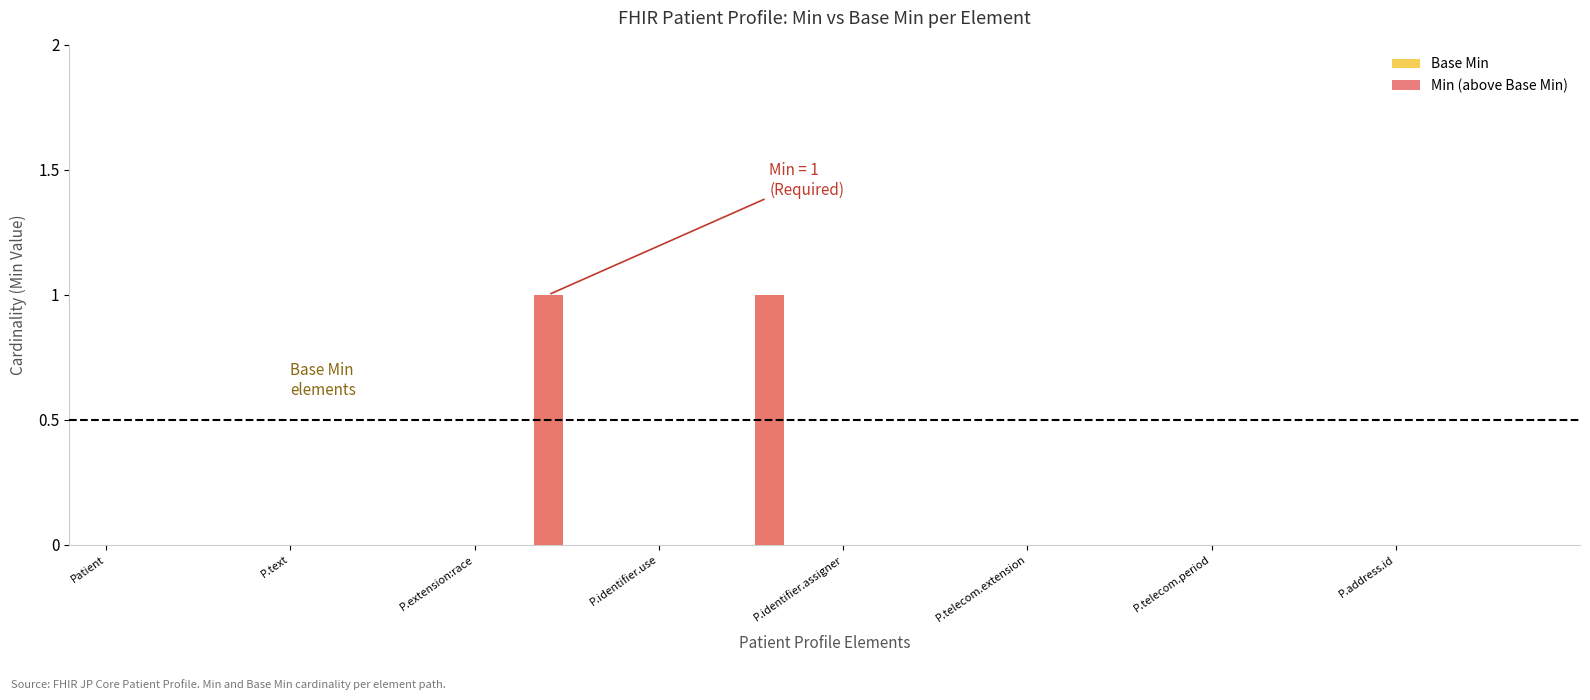

Which category has the lowest value across all series?

Patient